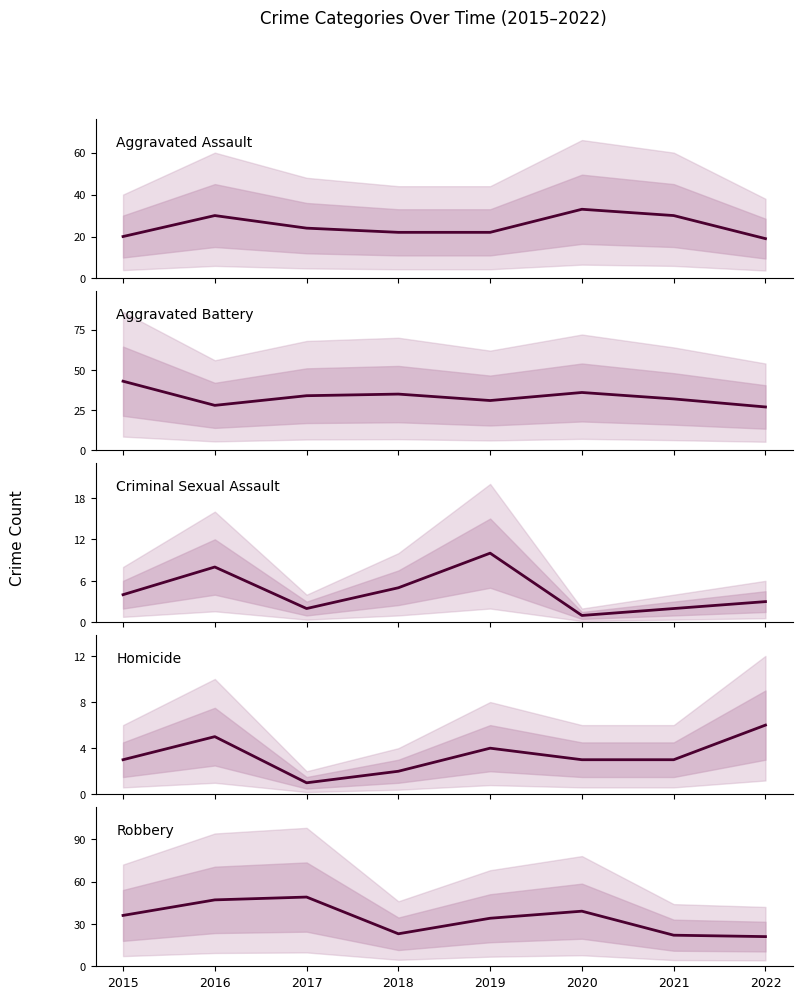

What is the sum of the Homicide values at 2021 and 2020?

6